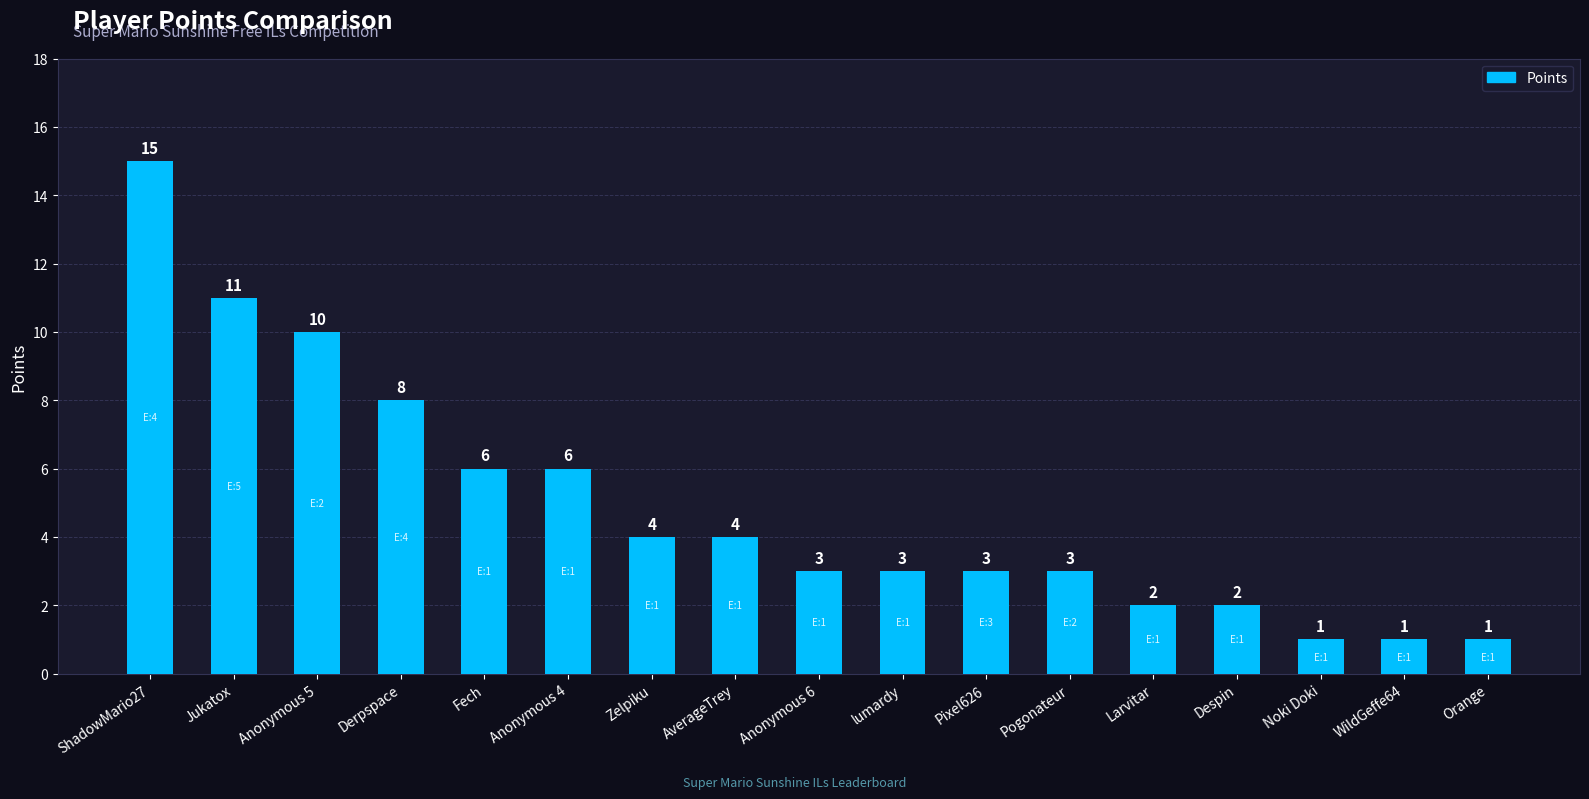

Are the bars horizontal?

No